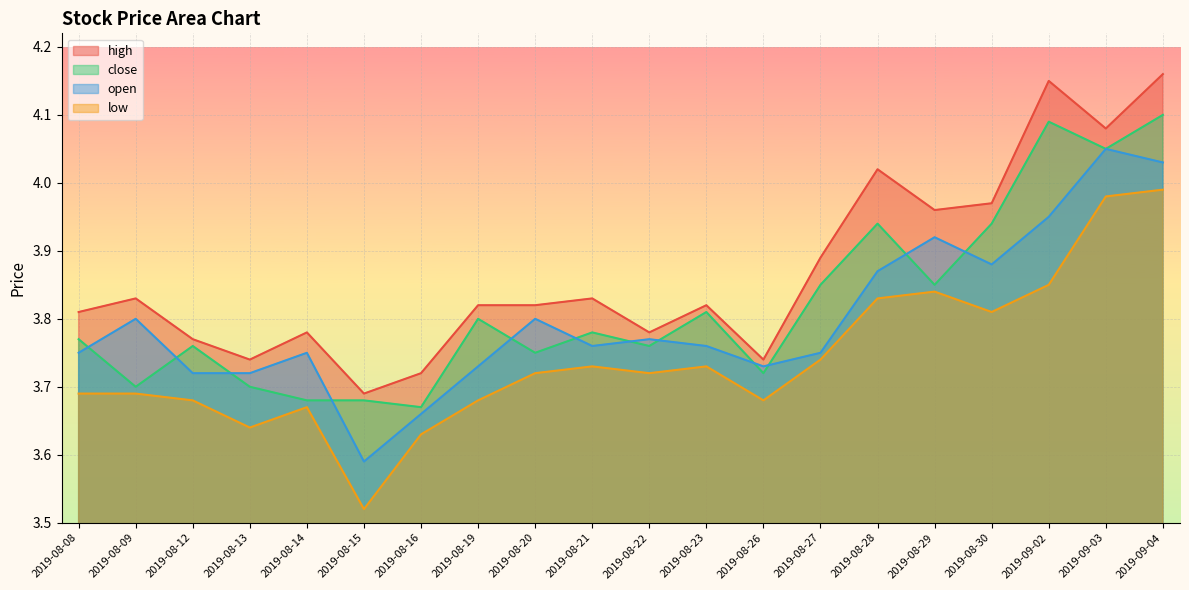

True or false: close has a value of 1.8 at 2019-08-15.

False